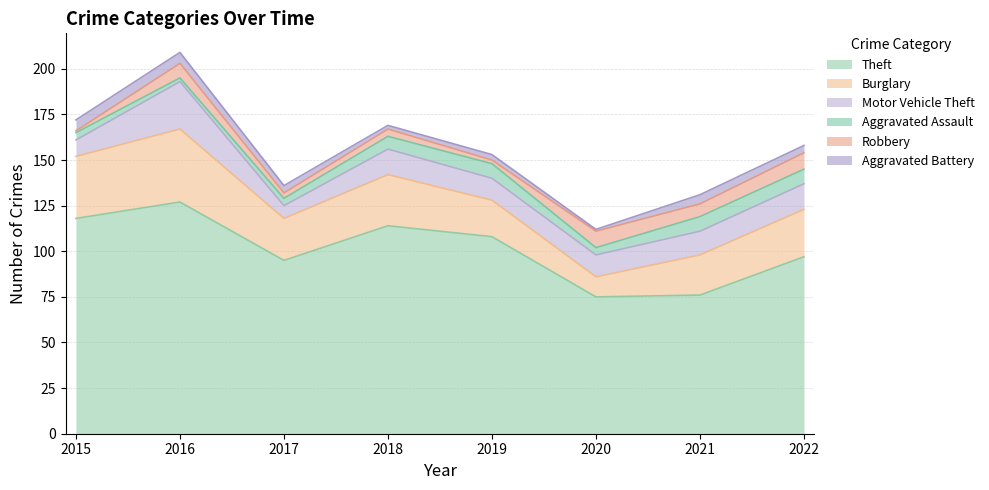

How many data points in Aggravated Assault are above 7?

3